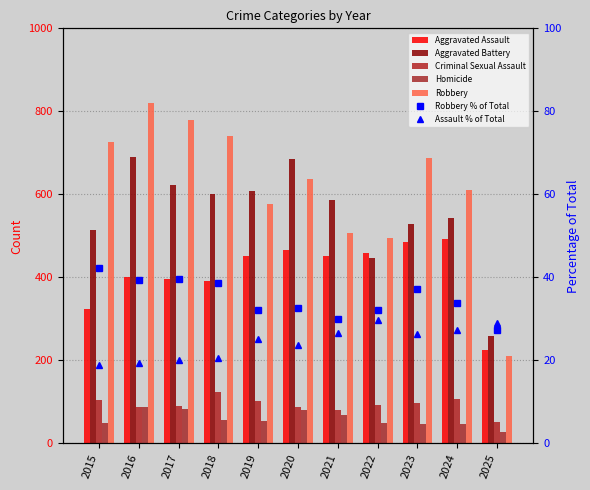

Which series has the largest range (max minus min)?

Robbery